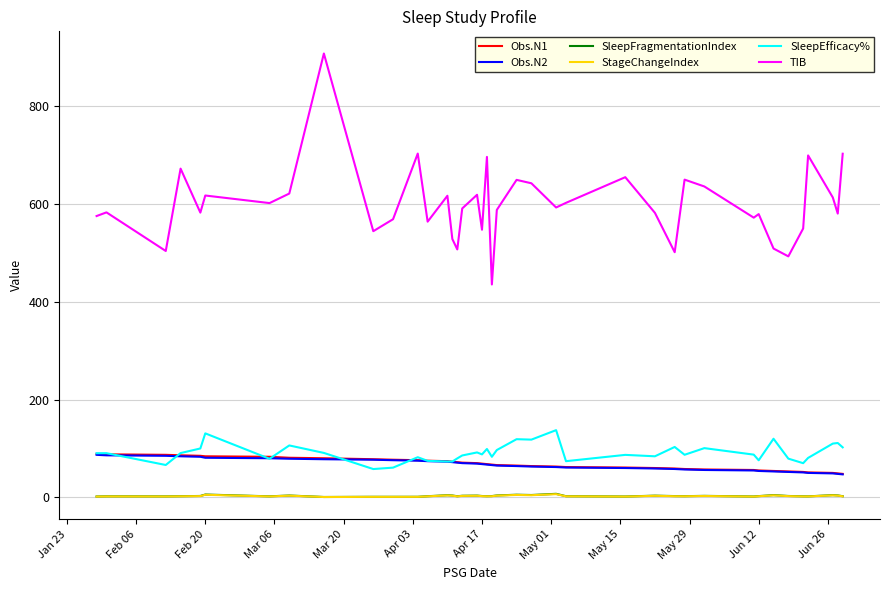

What is the maximum value for TIB?

908.0